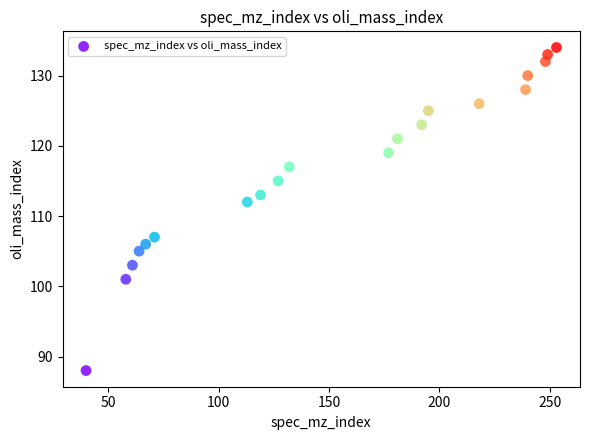

What Y value in the scatter plot is closest to 111?

112